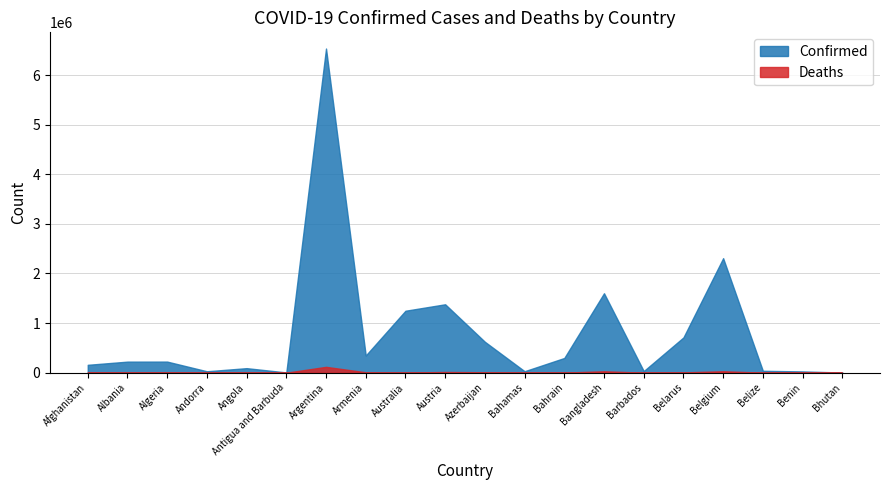

Which category has the lowest value in the Deaths series?

Bhutan